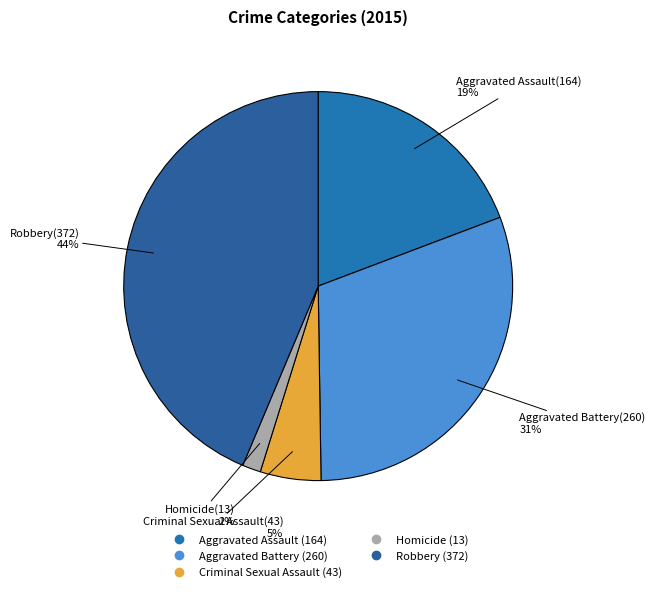

To the nearest percent, what portion does Homicide represent?

2%